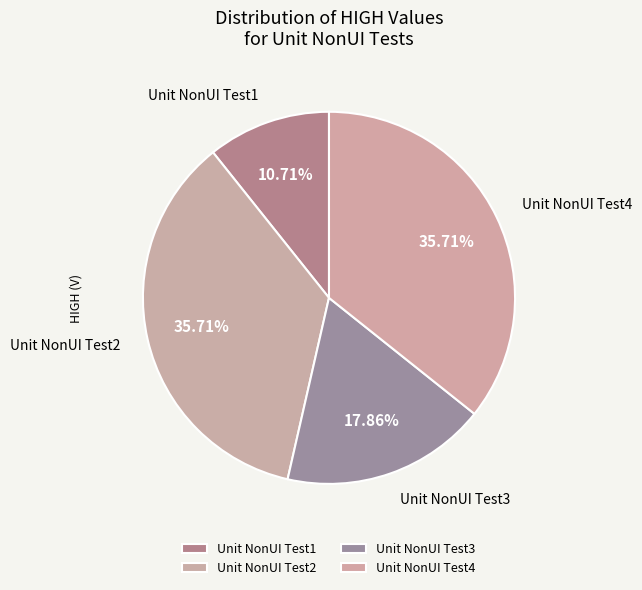

To the nearest percent, what portion does Unit NonUI Test4 represent?

36%